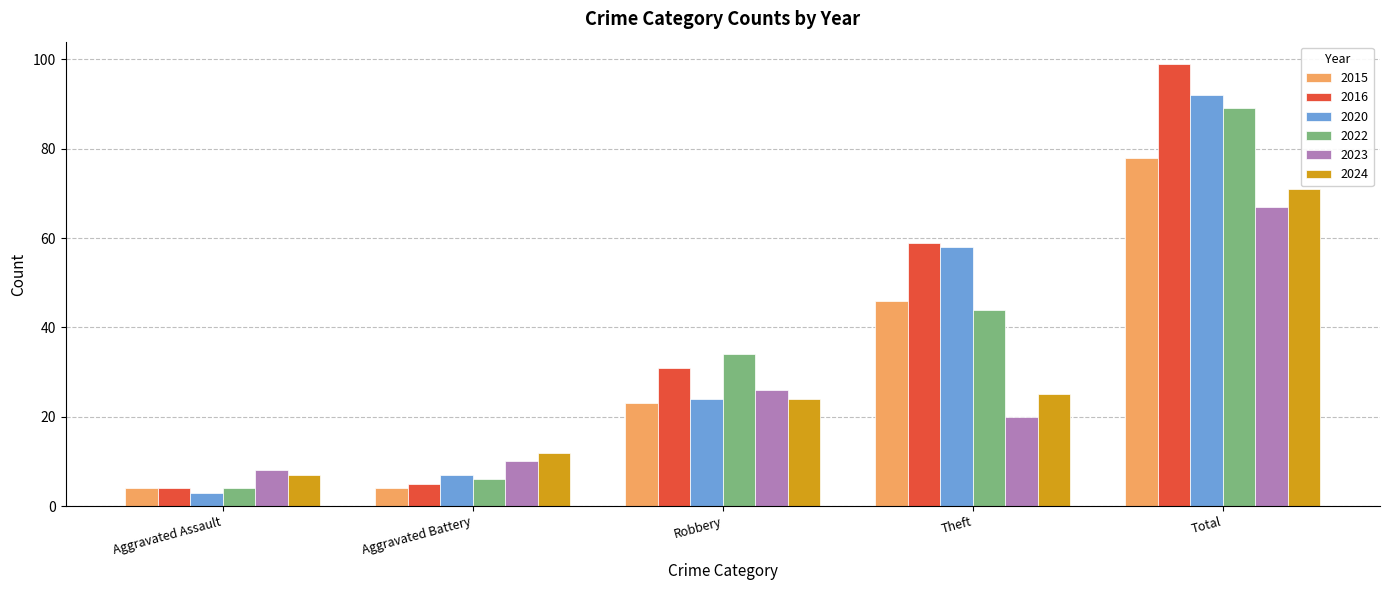

What is the difference between the second highest and minimum values in the 2024 series?

18